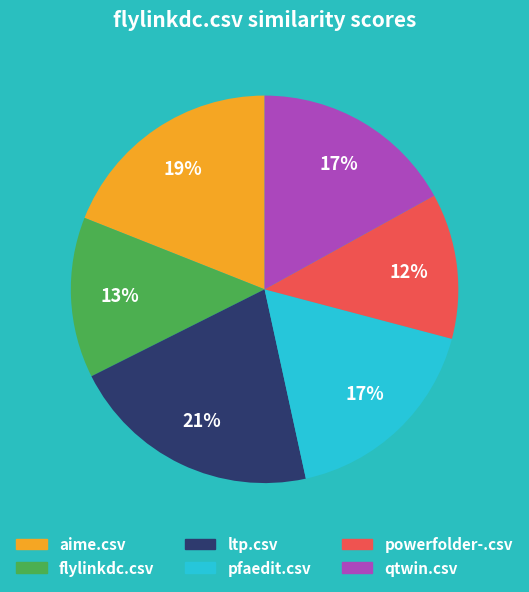

To the nearest percent, what is the average slice percentage?

17%